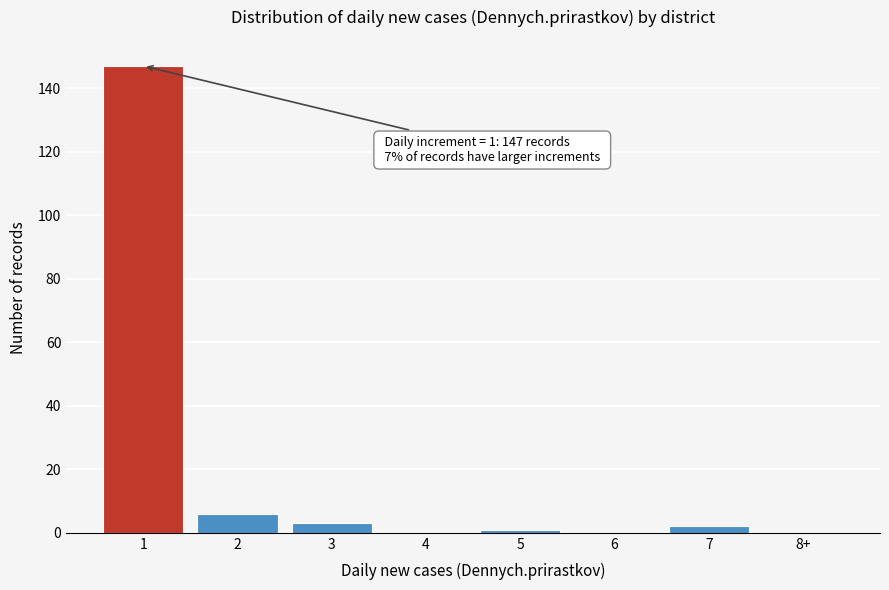

Reading left to right, extract all data points from this chart.

1=147	2=6	3=3	4=0	5=1	6=0	7=2	8+=0